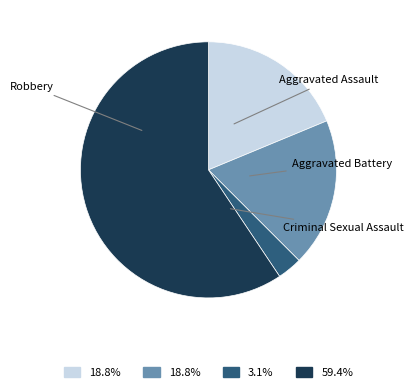

Between Criminal Sexual Assault and Robbery, which is larger?

Robbery